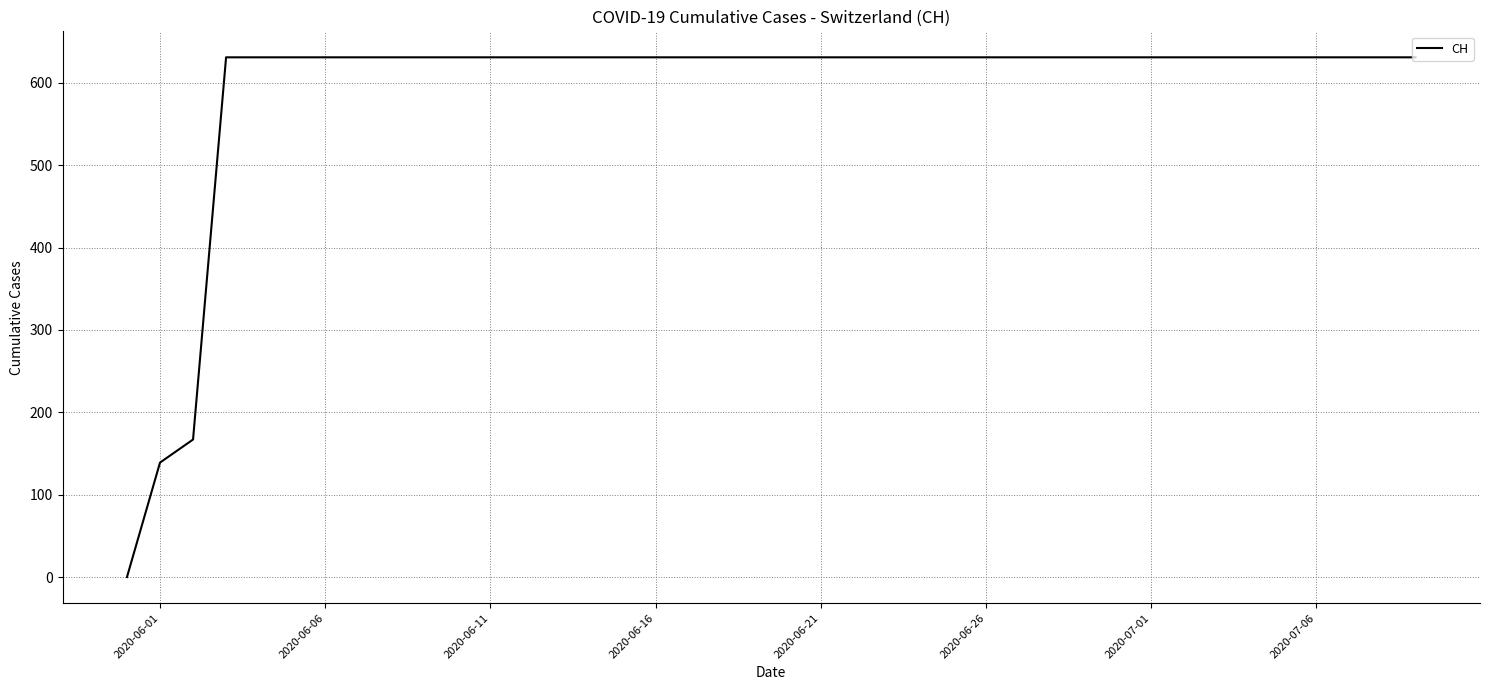

What is the difference between the maximum and minimum values?

631